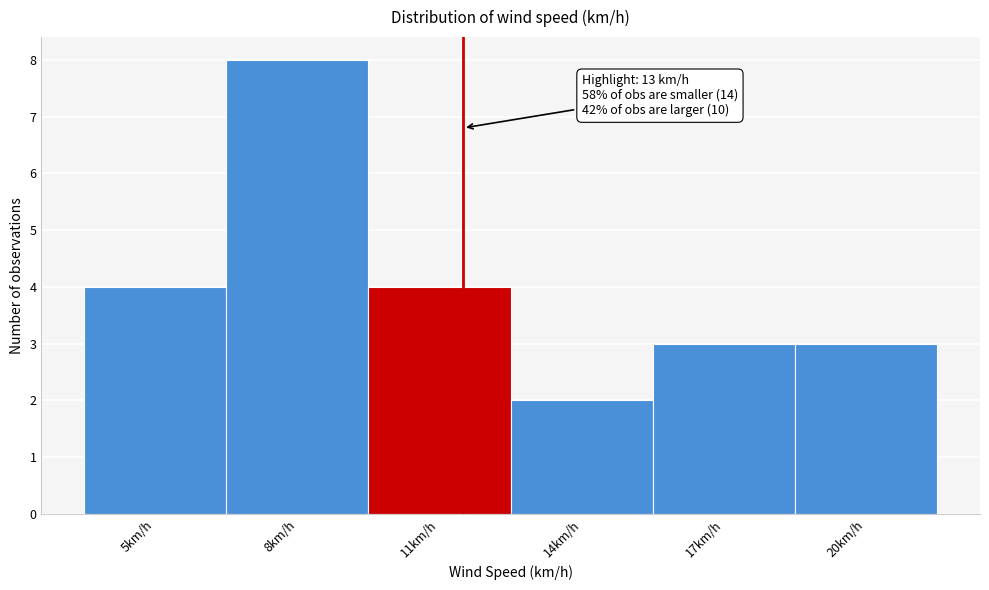

Reading left to right, transcribe all the data shown in this chart.

4	8	4	2	3	3